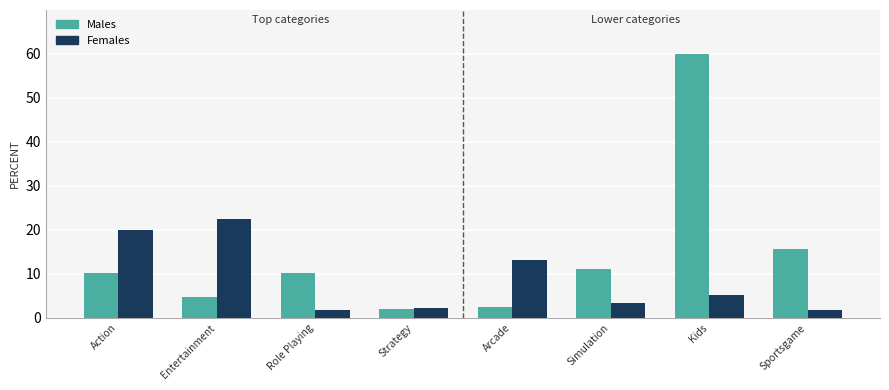

What is the label of the 2nd bar from the left?

Entertainment